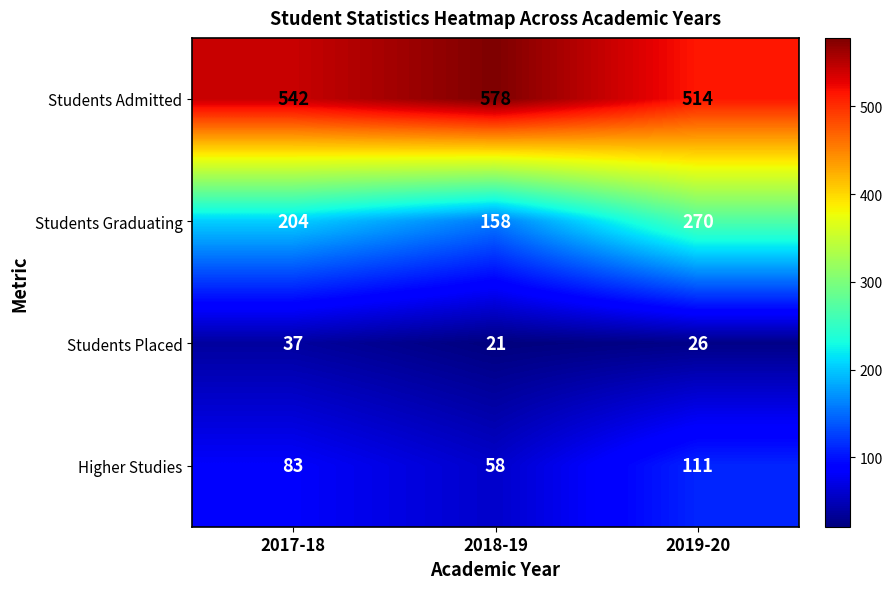

The value of Students Admitted at 2018-19 is 578. True or false?

True